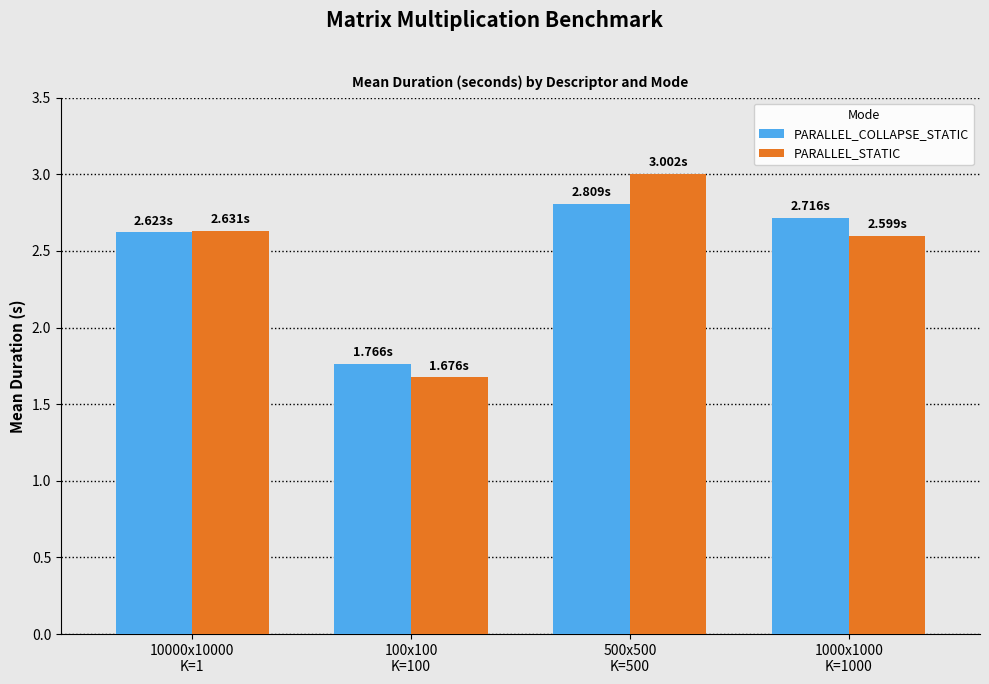

At which category does the chart reach its minimum across all series?

100x100
K=100